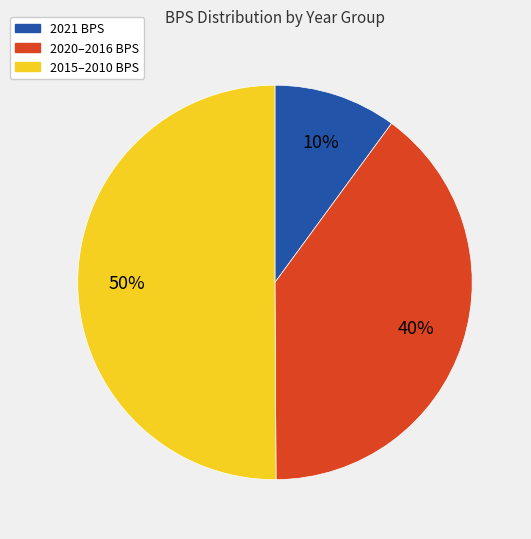

To the nearest percent, what is the difference between the largest and smallest slice percentages?

40%